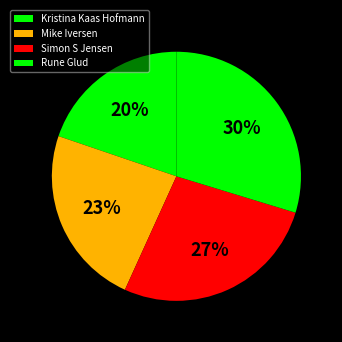

Does Kristina Kaas Hofmann account for over 50% of the chart?

No